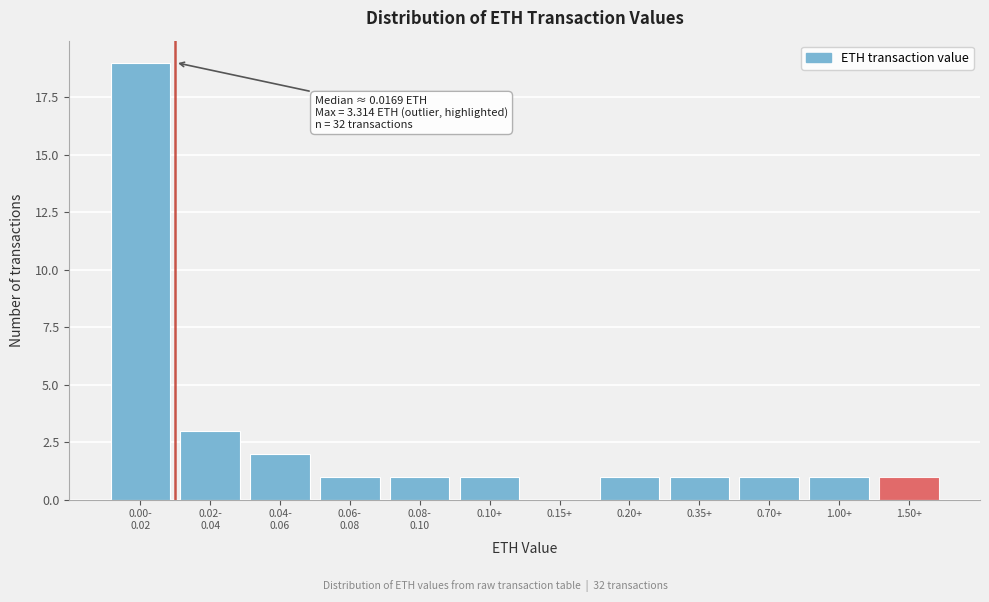

What is the ratio of the value at 0.20+ to the value at 1.00+?

1.0